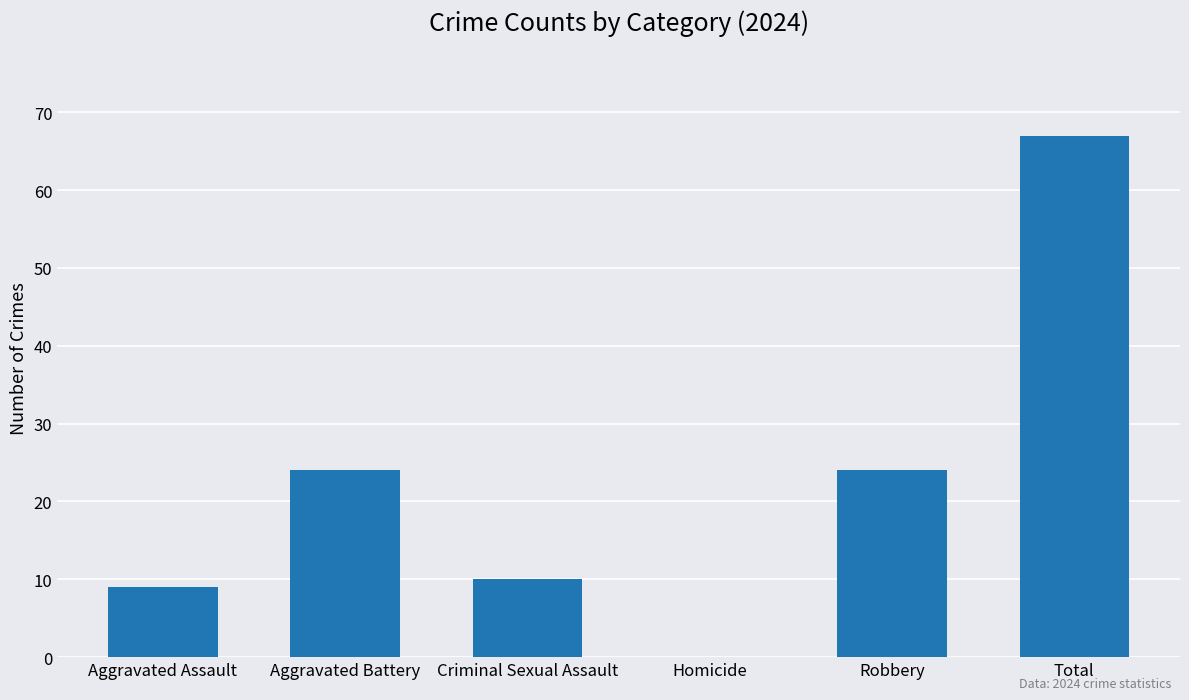

What is the ratio of the value at Robbery to the value at Total?

0.4